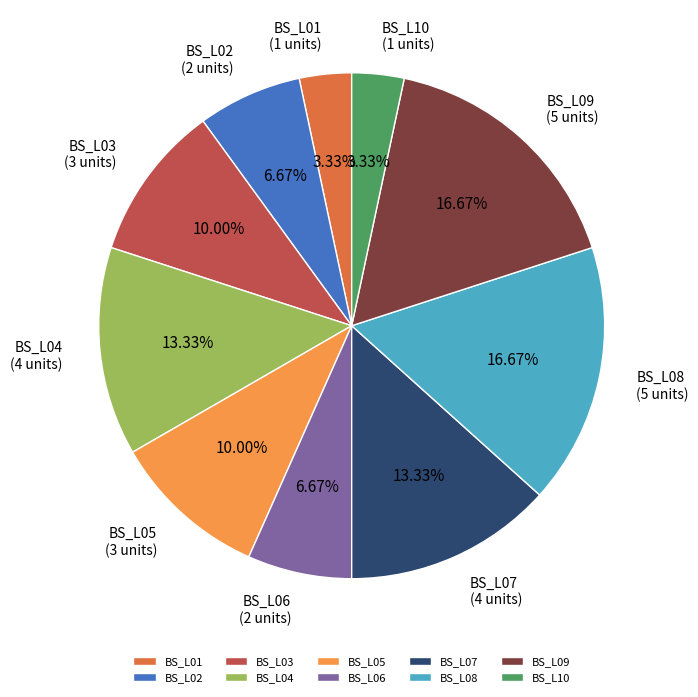

Is there any slice that represents more than half of the pie?

No